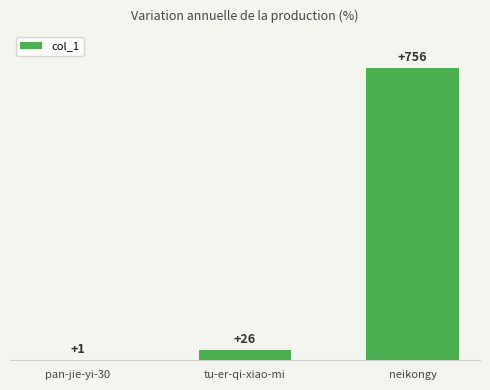

Approximately how many times larger is the value at neikongy compared to tu-er-qi-xiao-mi?

29.1